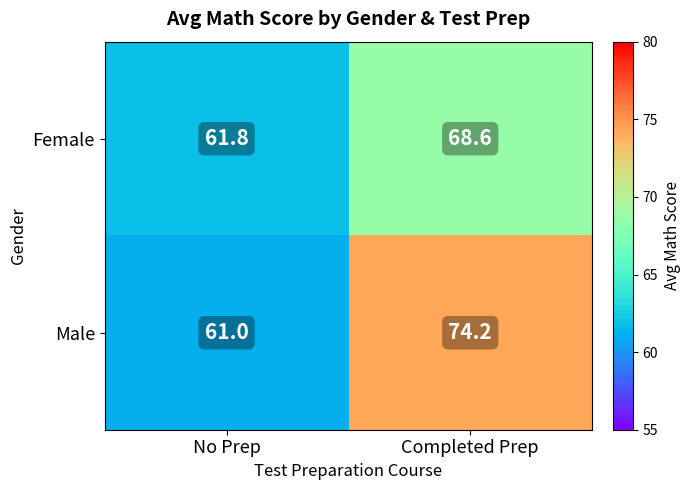

Reading right to left, what are all the values shown in this chart?

Female: Completed Prep=68.6	No Prep=61.8
Male: Completed Prep=74.2	No Prep=61.0